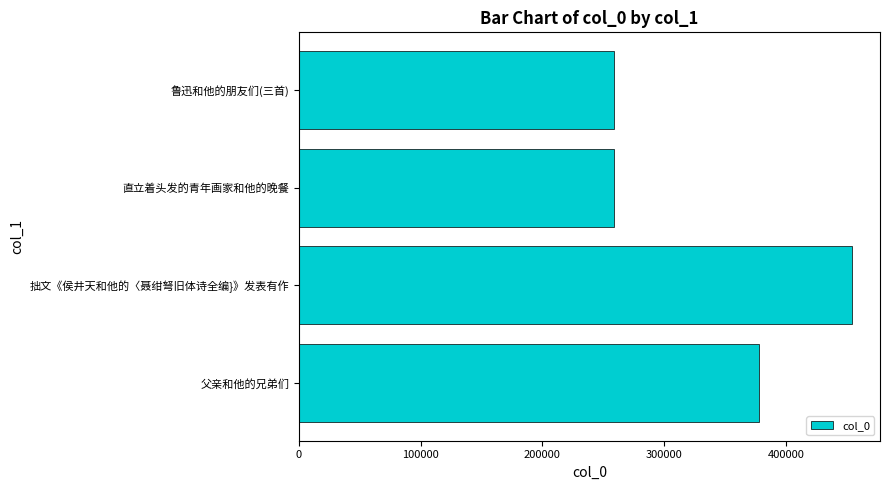

What is the average value?

337334